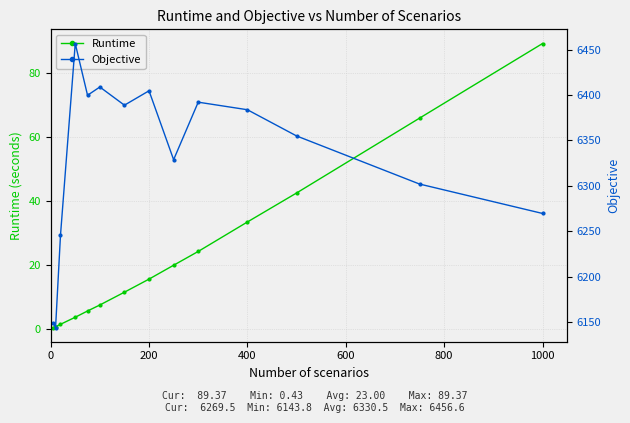

At which label does Runtime reach its peak?

1000